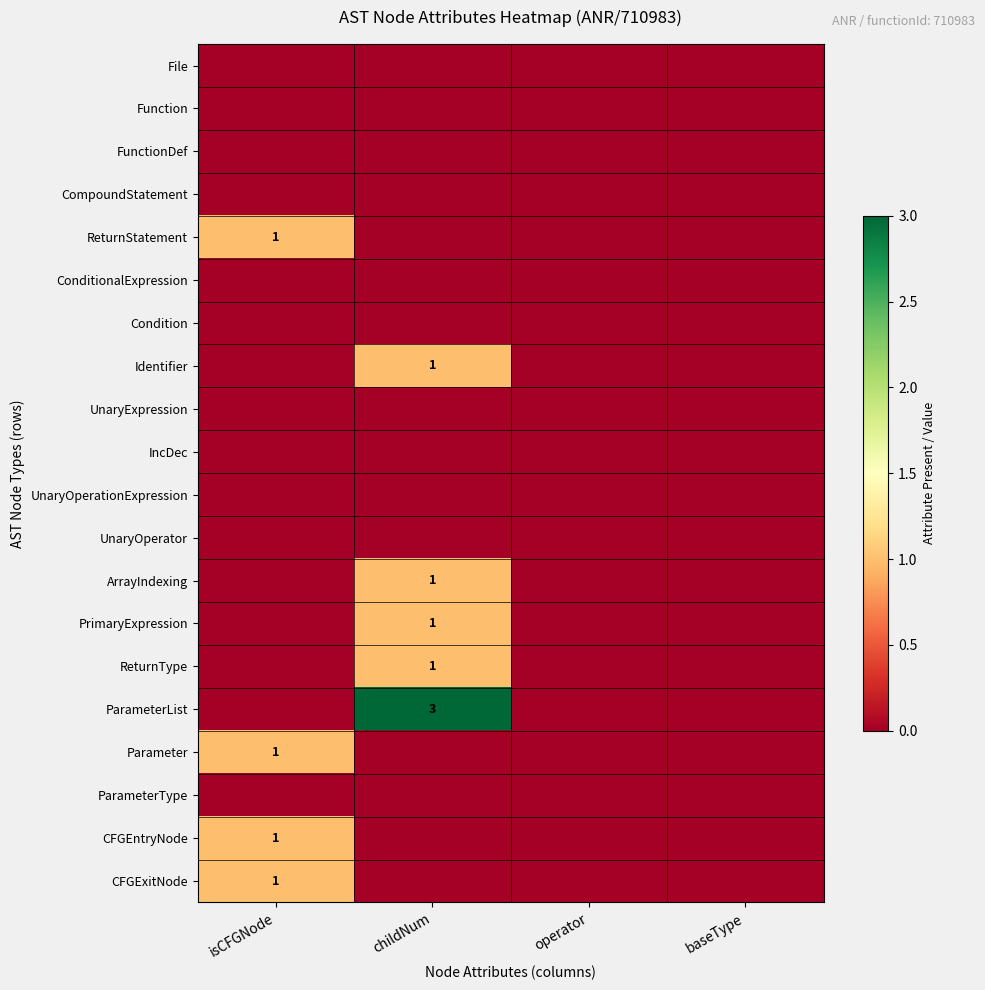

Is the value of Parameter at isCFGNode greater than the value of ReturnStatement at operator?

Yes